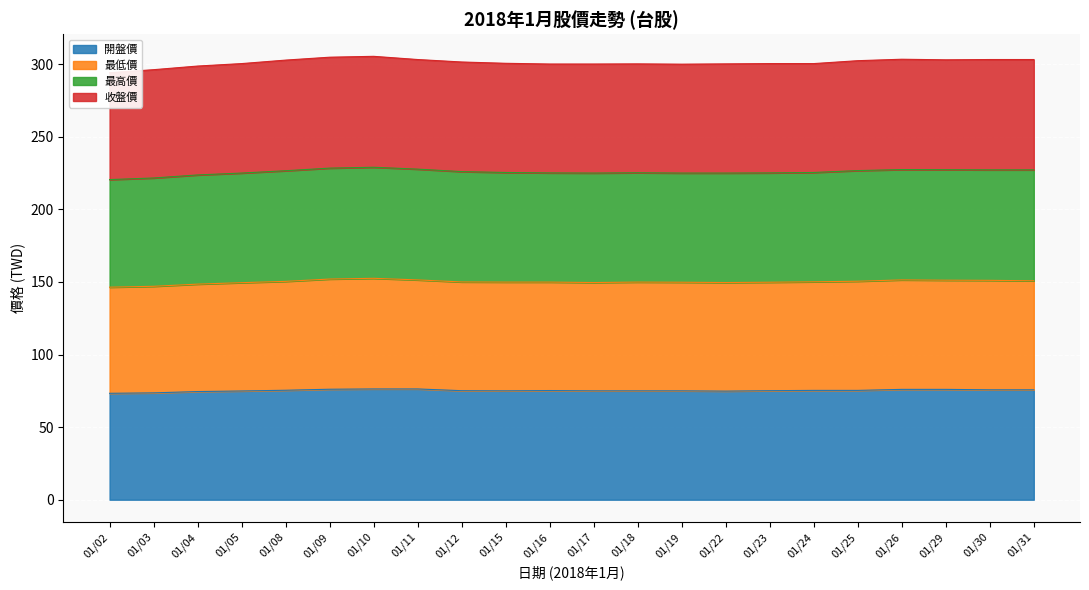

The value of 開盤價 at 01/10 is 76.3. True or false?

True